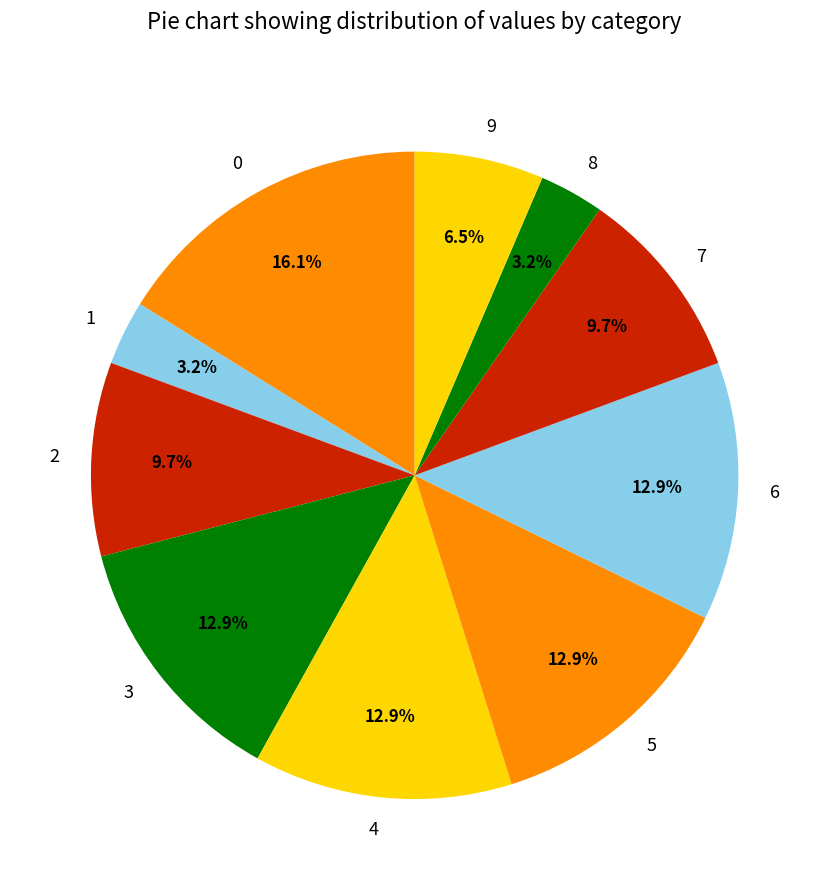

The 8 slice represents 10% of the pie. True or false?

False